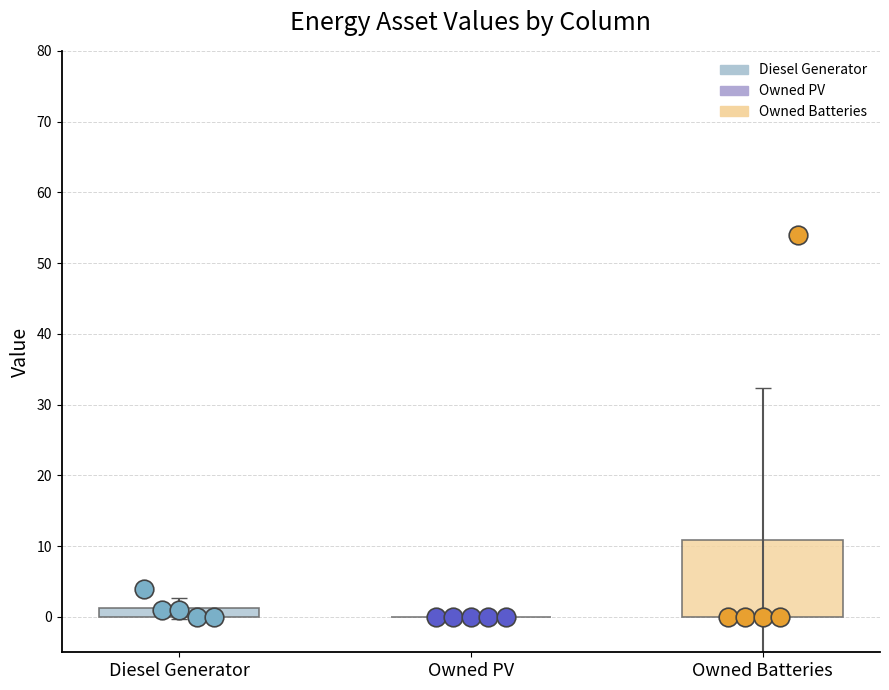

Which series reaches the minimum Y coordinate?

Diesel Generator